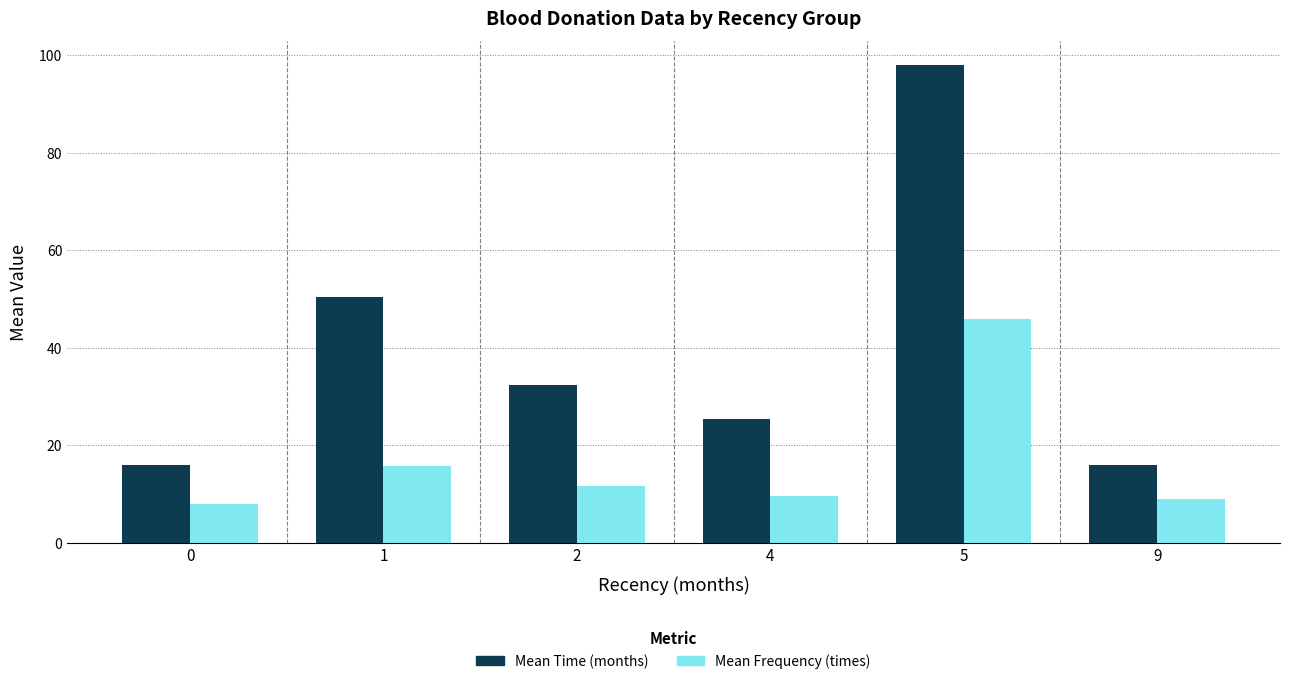

What is the difference between the Mean Time (months) values at 2 and 0?

16.3